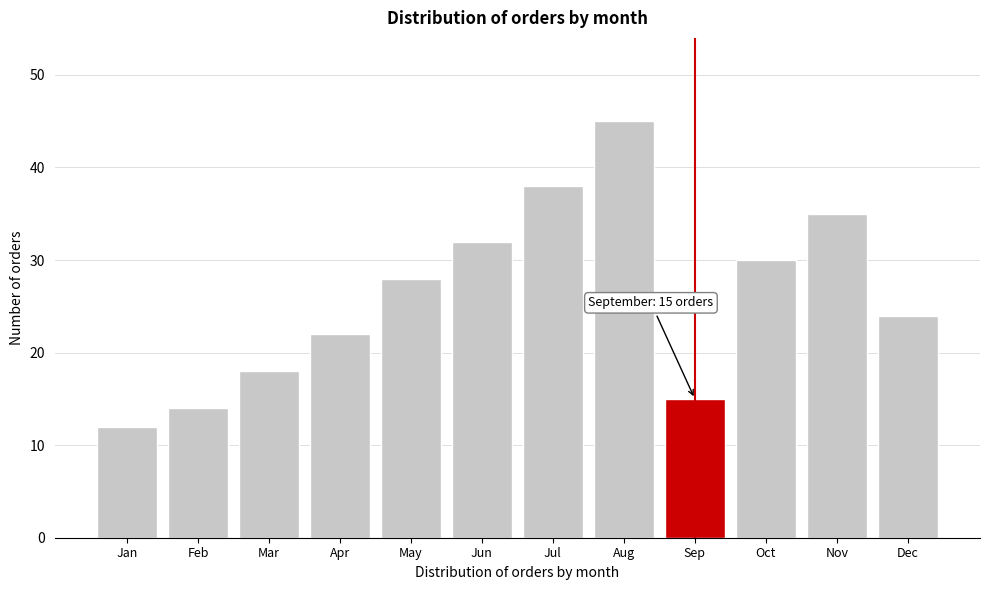

Reading left to right, list all the values displayed in this chart.

Jan=12	Feb=14	Mar=18	Apr=22	May=28	Jun=32	Jul=38	Aug=45	Sep=15	Oct=30	Nov=35	Dec=24